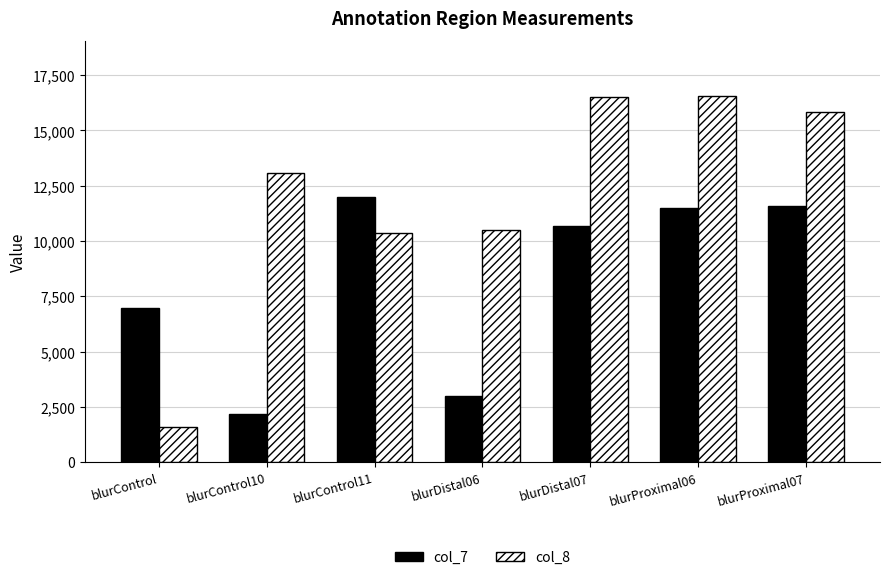

Is the value of col_8 at blurProximal07 greater than the value of col_7 at blurControl11?

Yes